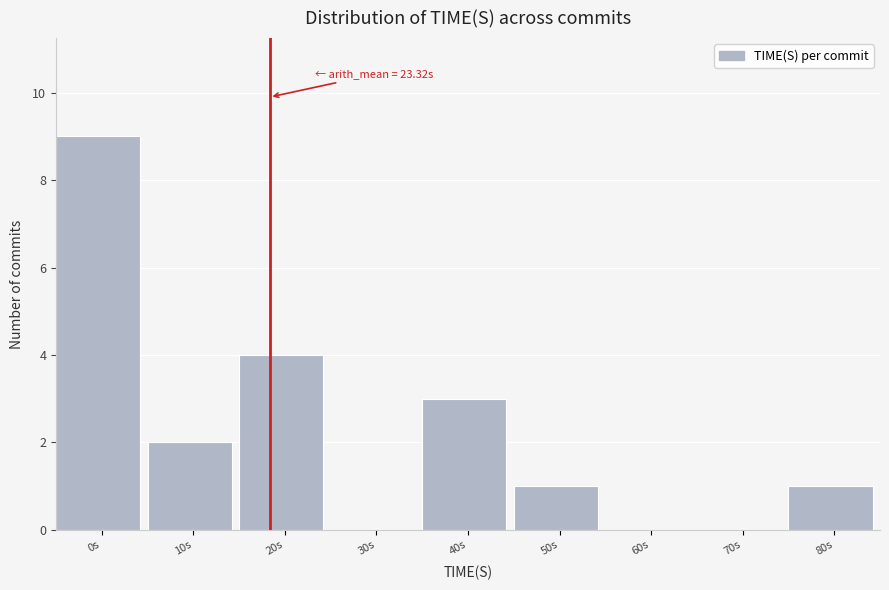

Reading left to right, transcribe all the data shown in this chart.

0s=9	10s=2	20s=4	30s=0	40s=3	50s=1	60s=0	70s=0	80s=1